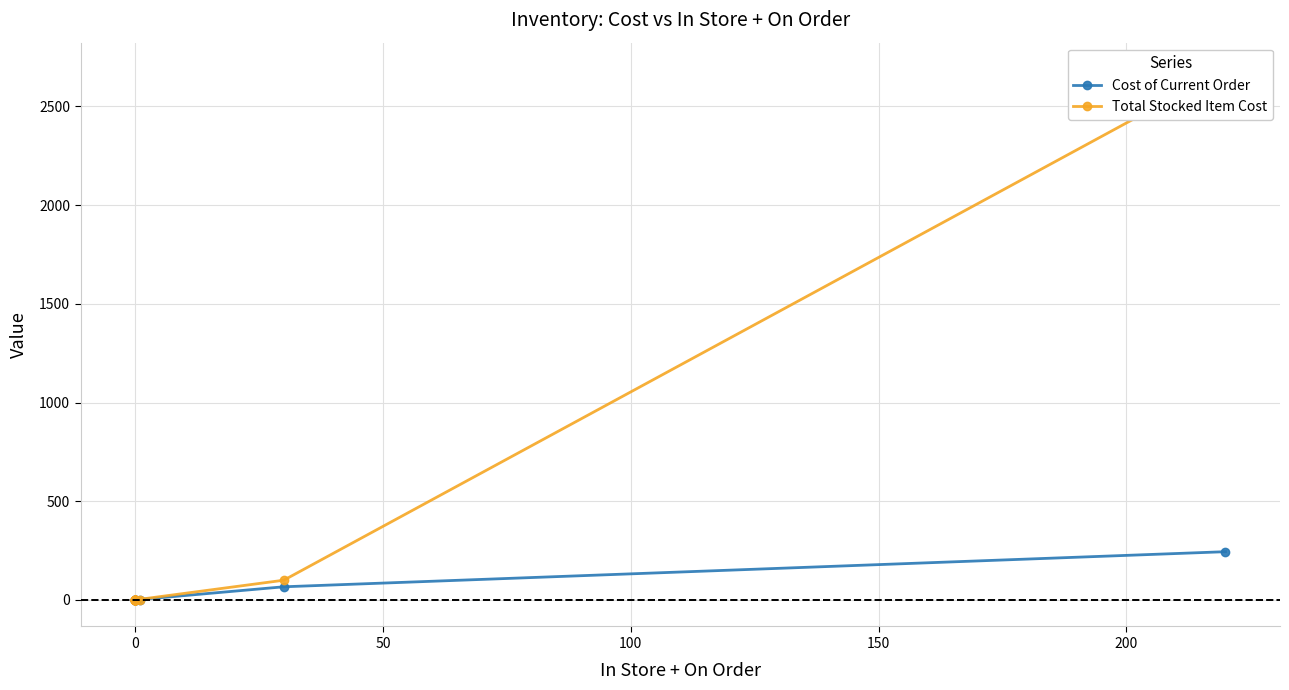

Is it true that Total Stocked Item Cost equals -1684.9 at 0?

False